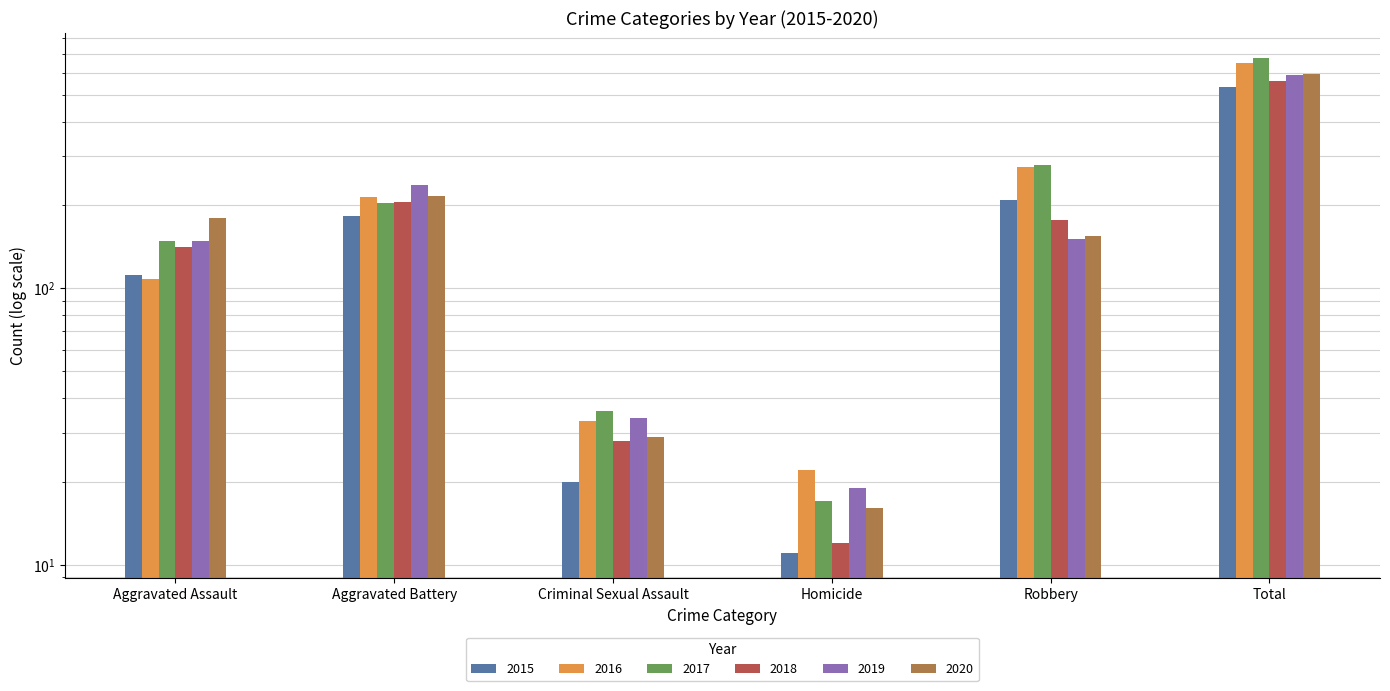

How many data points in 2015 are less than 183?

3